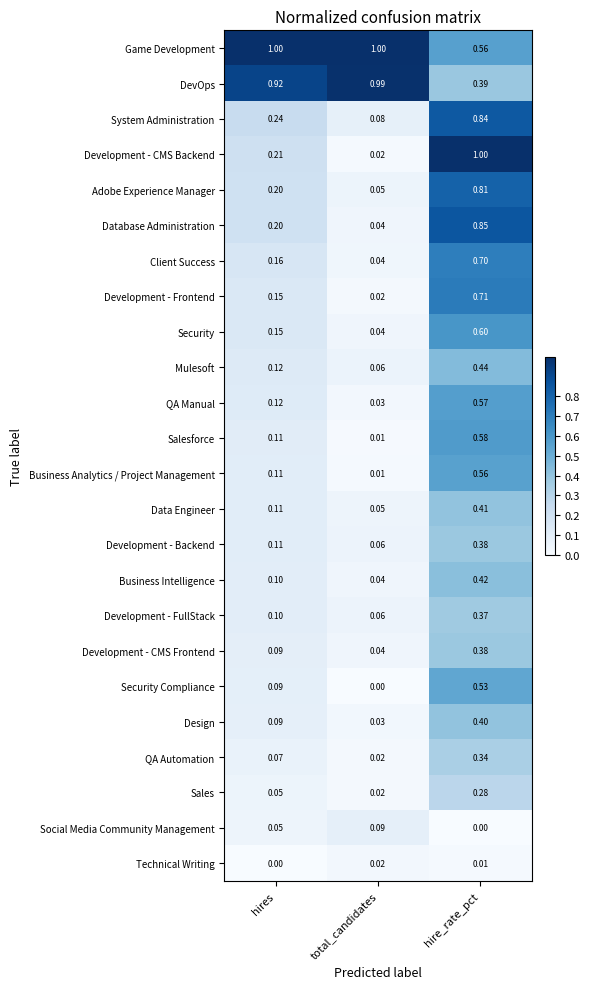

What is the difference between the highest and lowest values at hire_rate_pct?

1.0